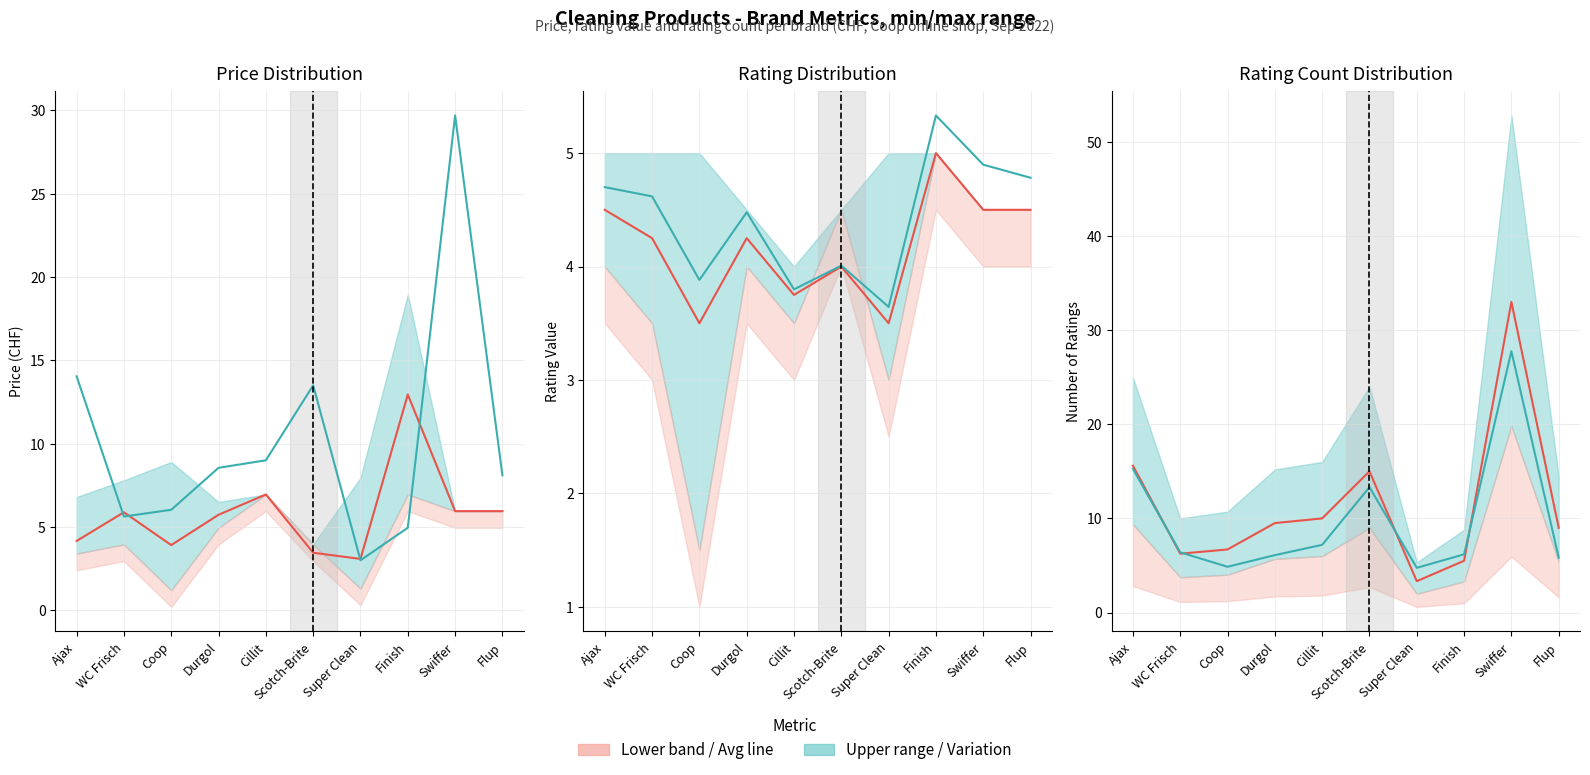

Reading left to right, list all the values displayed in this chart.

Avg price (CHF): Ajax=4.2	WC Frisch=5.9	Coop=3.9	Durgol=5.7	Cillit=7.0	Scotch-Brite=3.5	Super Clean=3.1	Finish=12.9	Swiffer=6.0	Flup=6.0
Scaled rating count: Ajax=14.0	WC Frisch=5.6	Coop=6.0	Durgol=8.6	Cillit=9.0	Scotch-Brite=13.5	Super Clean=3.0	Finish=5.0	Swiffer=29.7	Flup=8.1
Avg rating: Ajax=4.5	WC Frisch=4.2	Coop=3.5	Durgol=4.2	Cillit=3.8	Scotch-Brite=4.0	Super Clean=3.5	Finish=5.0	Swiffer=4.5	Flup=4.5
Rating variation: Ajax=4.7	WC Frisch=4.6	Coop=3.9	Durgol=4.5	Cillit=3.8	Scotch-Brite=4.0	Super Clean=3.6	Finish=5.3	Swiffer=4.9	Flup=4.8
Avg rating count: Ajax=15.6	WC Frisch=6.2	Coop=6.7	Durgol=9.5	Cillit=10.0	Scotch-Brite=15.0	Super Clean=3.3	Finish=5.5	Swiffer=33.0	Flup=9.0
Count variation: Ajax=15.3	WC Frisch=6.4	Coop=4.9	Durgol=6.1	Cillit=7.2	Scotch-Brite=13.3	Super Clean=4.8	Finish=6.2	Swiffer=27.8	Flup=5.8